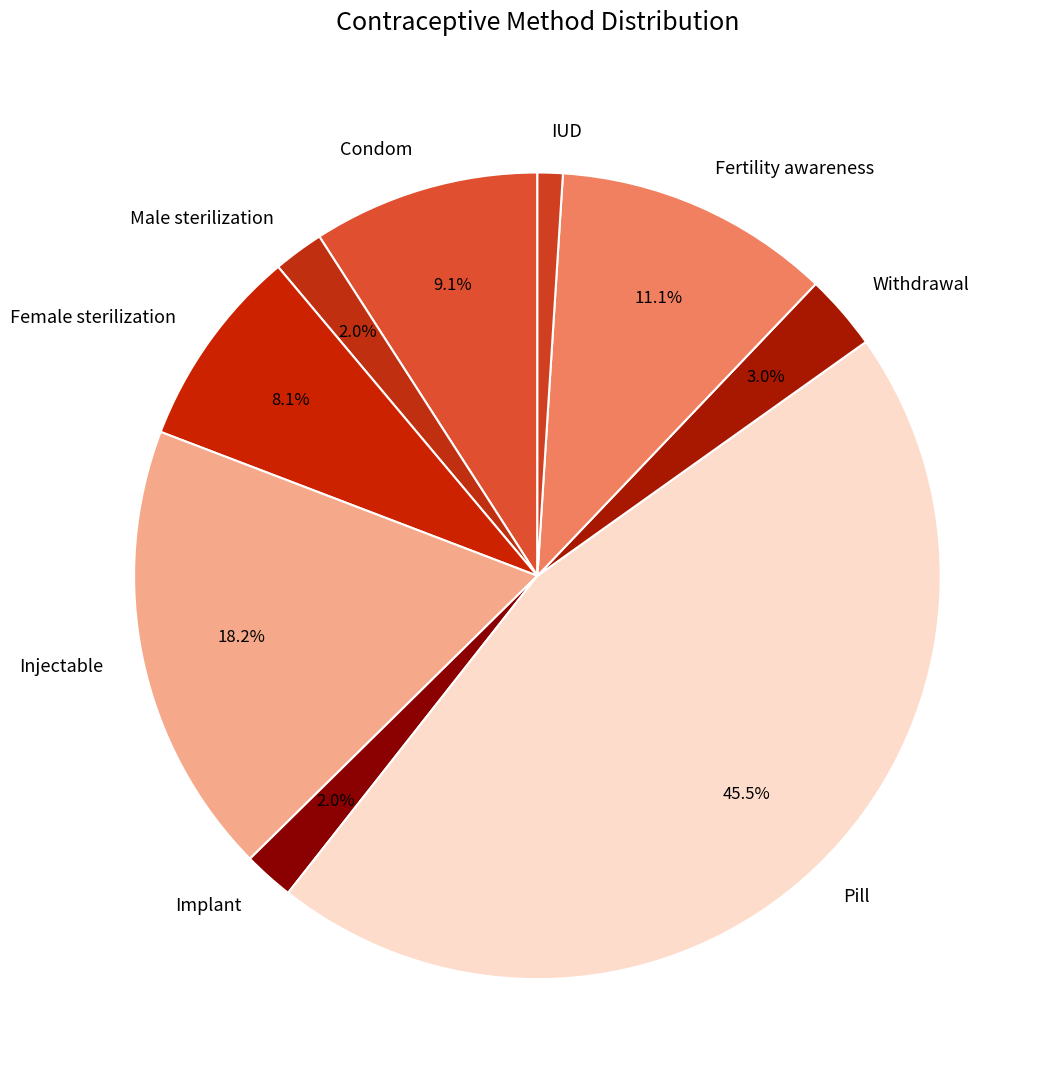

Does Withdrawal represent more than half of the total?

No